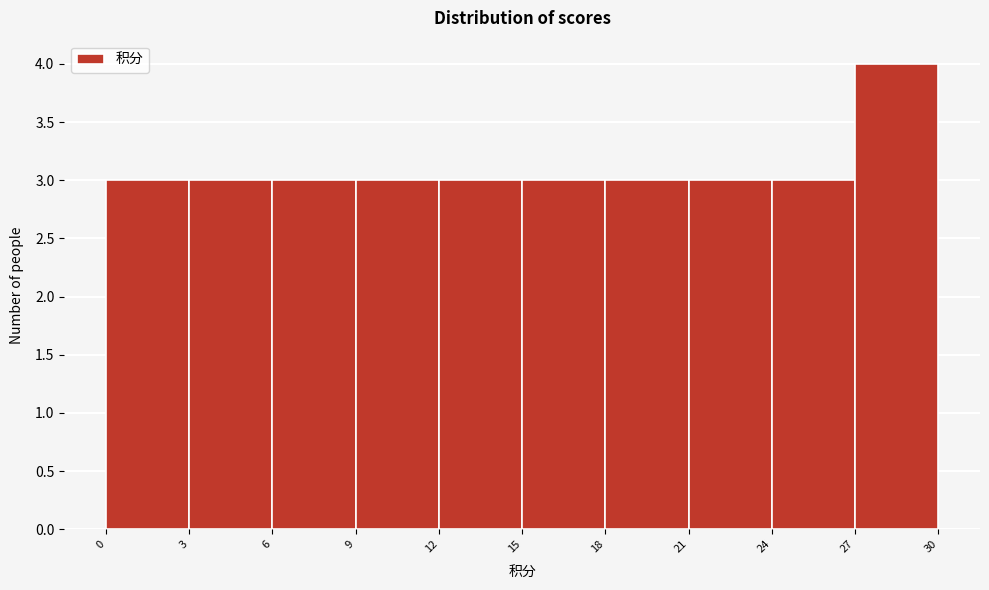

Reading left to right, list every bar in this chart as the range it spans on the x-axis followed by its height. The values are not printed on the chart, so give them approximately, as read against the axis.

0 to 3: 3
3 to 6: 3
6 to 9: 3
9 to 12: 3
12 to 15: 3
15 to 18: 3
18 to 21: 3
21 to 24: 3
24 to 27: 3
27 to 30: 4